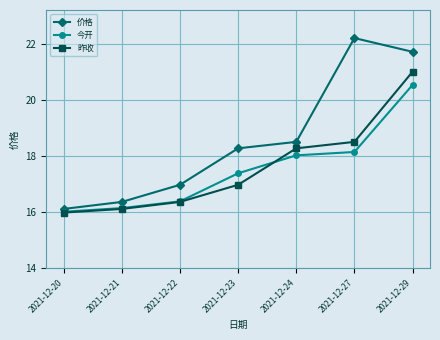

The 昨收 series shows 11.4 at 2021-12-29. True or false?

False